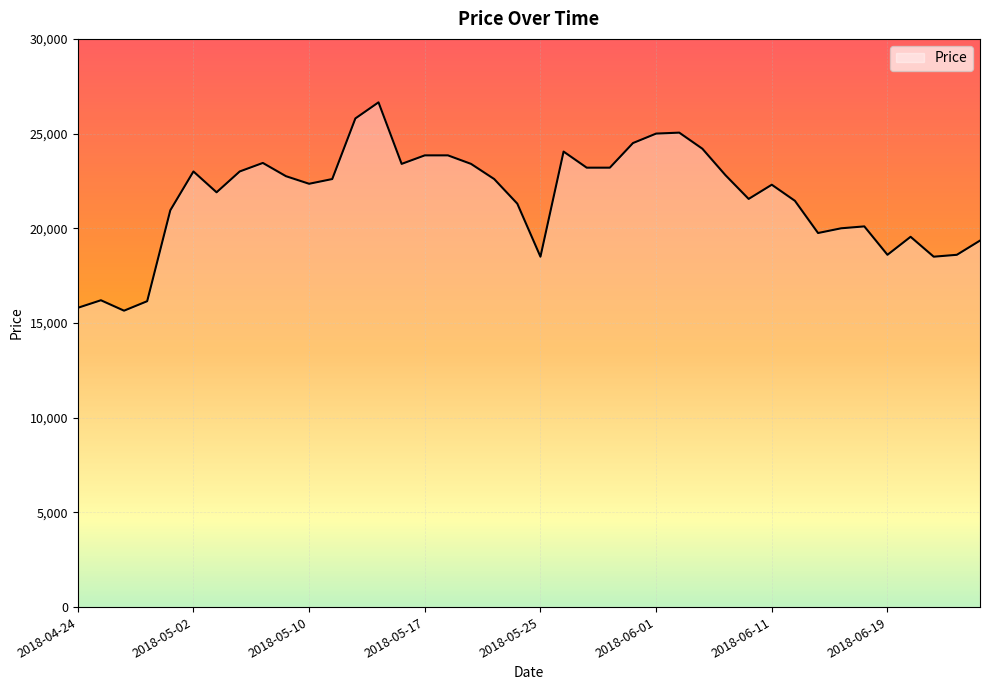

What is the difference between the maximum and minimum values?

11000